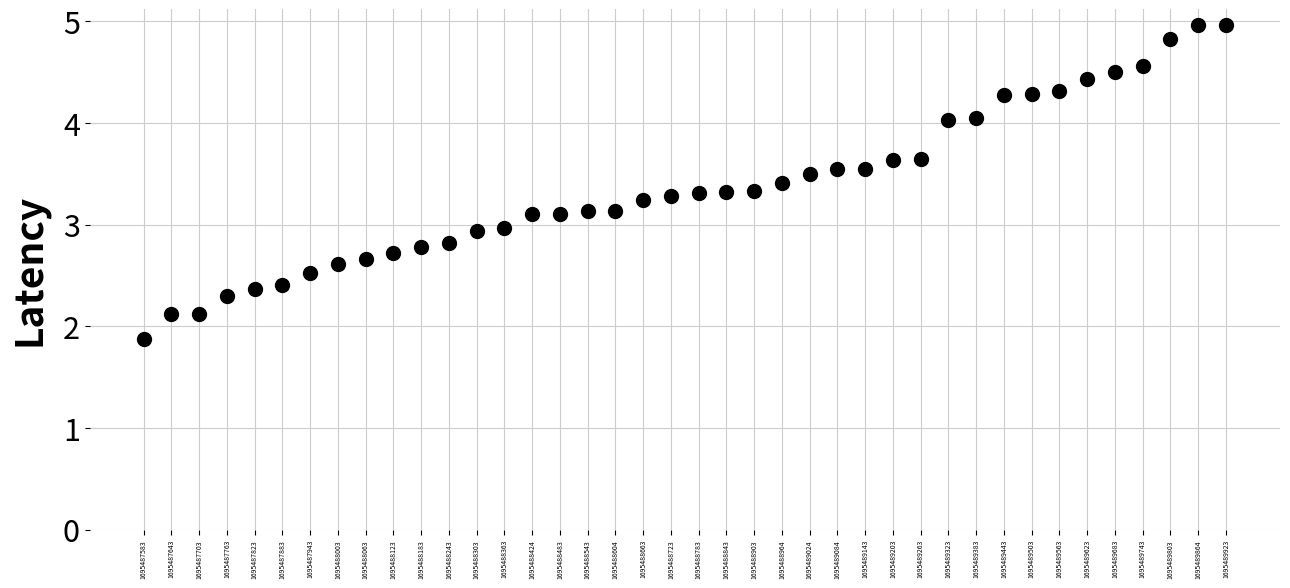

What is the ratio of the value at 1695488063 to the value at 1695488964?

0.8